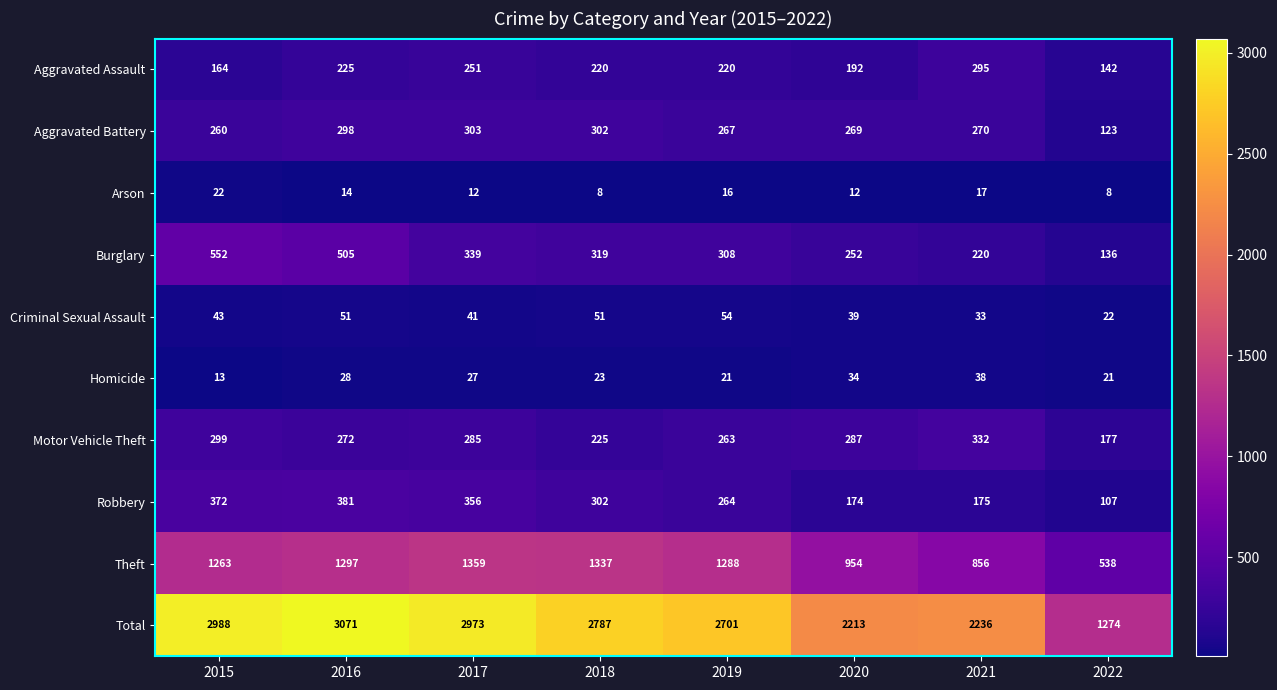

Is it true that Aggravated Assault equals 82 at 2022?

False